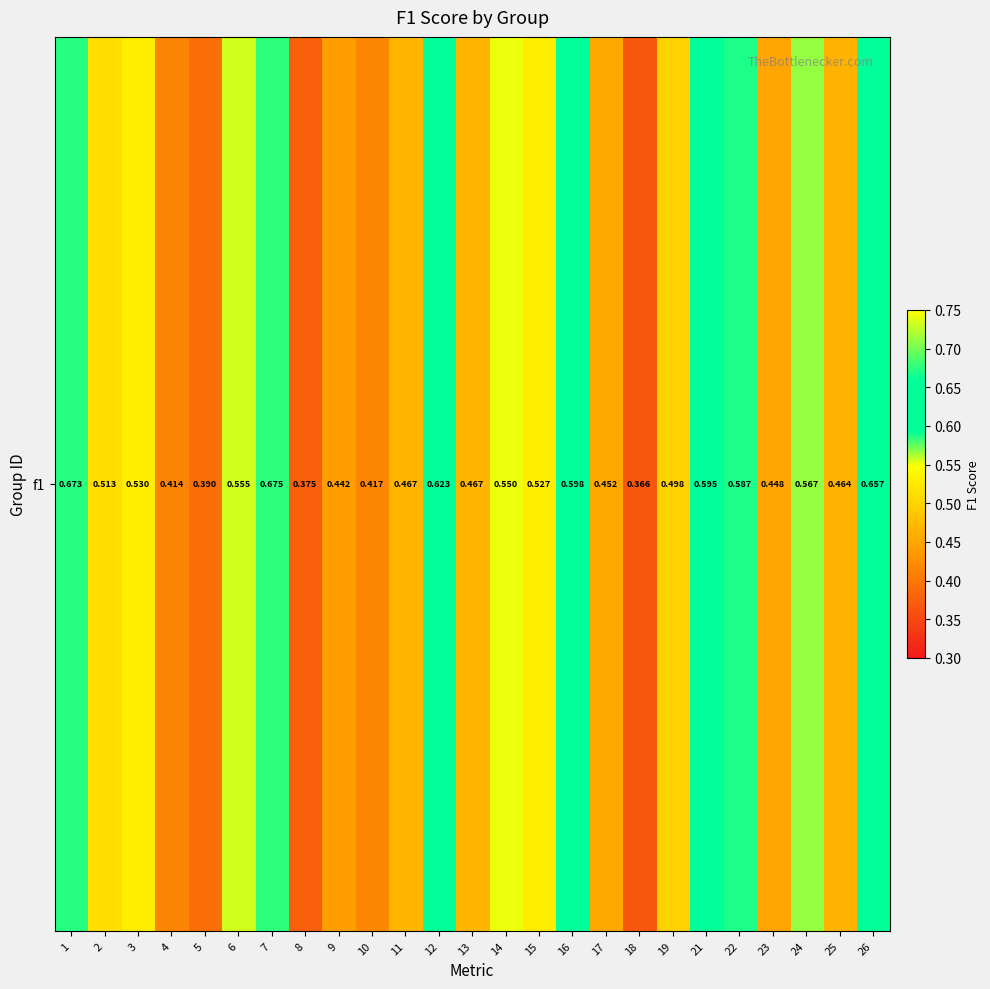

Rank the categories by value from lowest to highest.

18, 8, 5, 4, 10, 9, 23, 17, 25, 11, 13, 19, 2, 15, 3, 14, 6, 24, 22, 21, 16, 12, 26, 1, 7